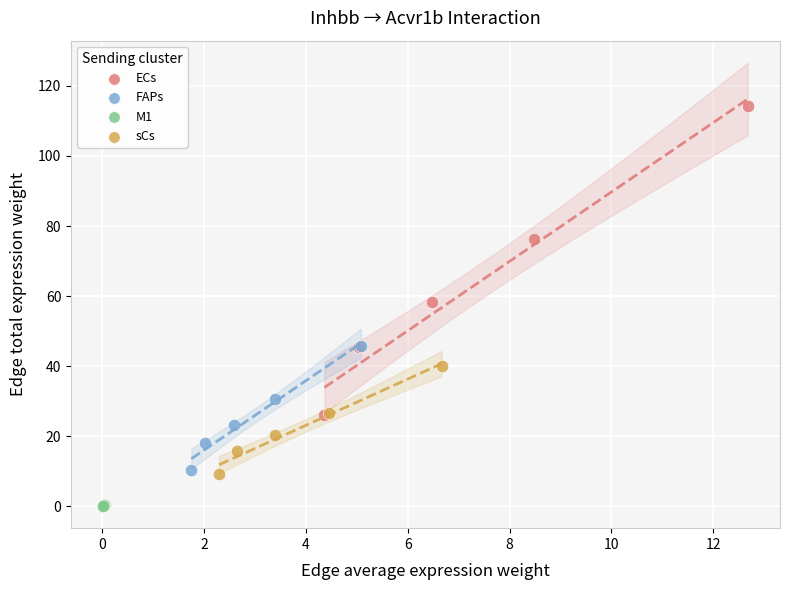

Which series reaches the maximum Y coordinate?

ECs